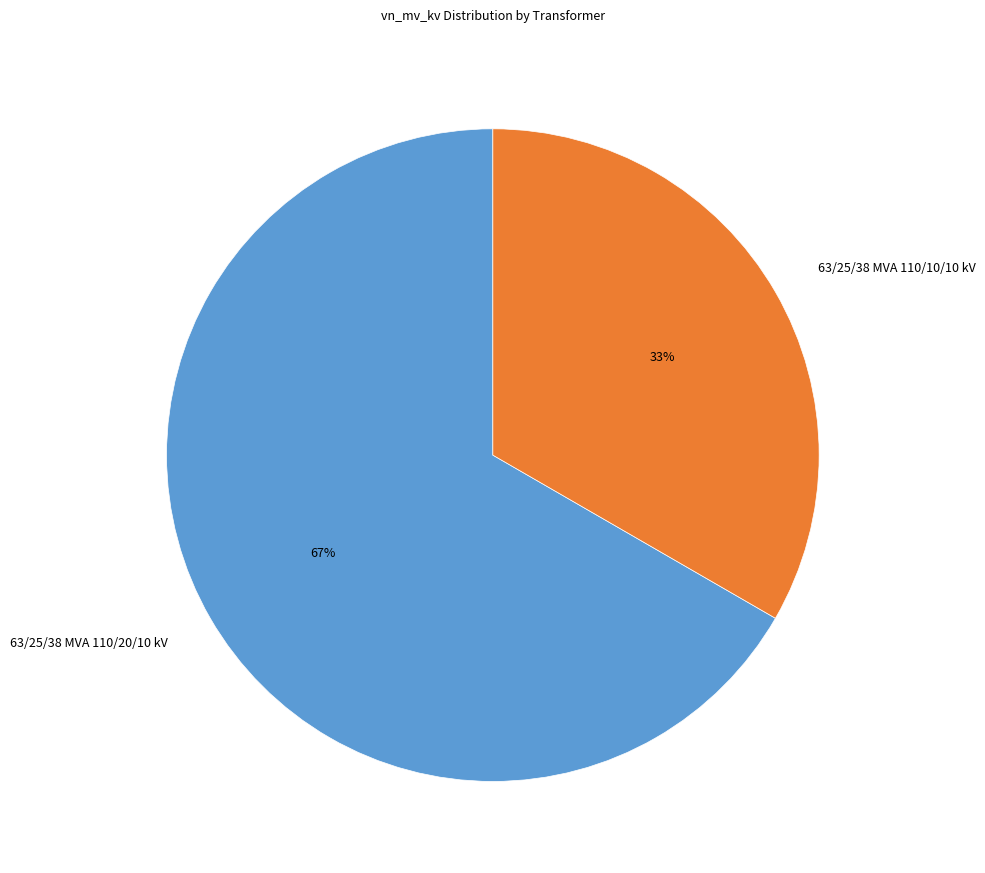

Which has a higher value, 63/25/38 MVA 110/10/10 kV or 63/25/38 MVA 110/20/10 kV?

63/25/38 MVA 110/20/10 kV